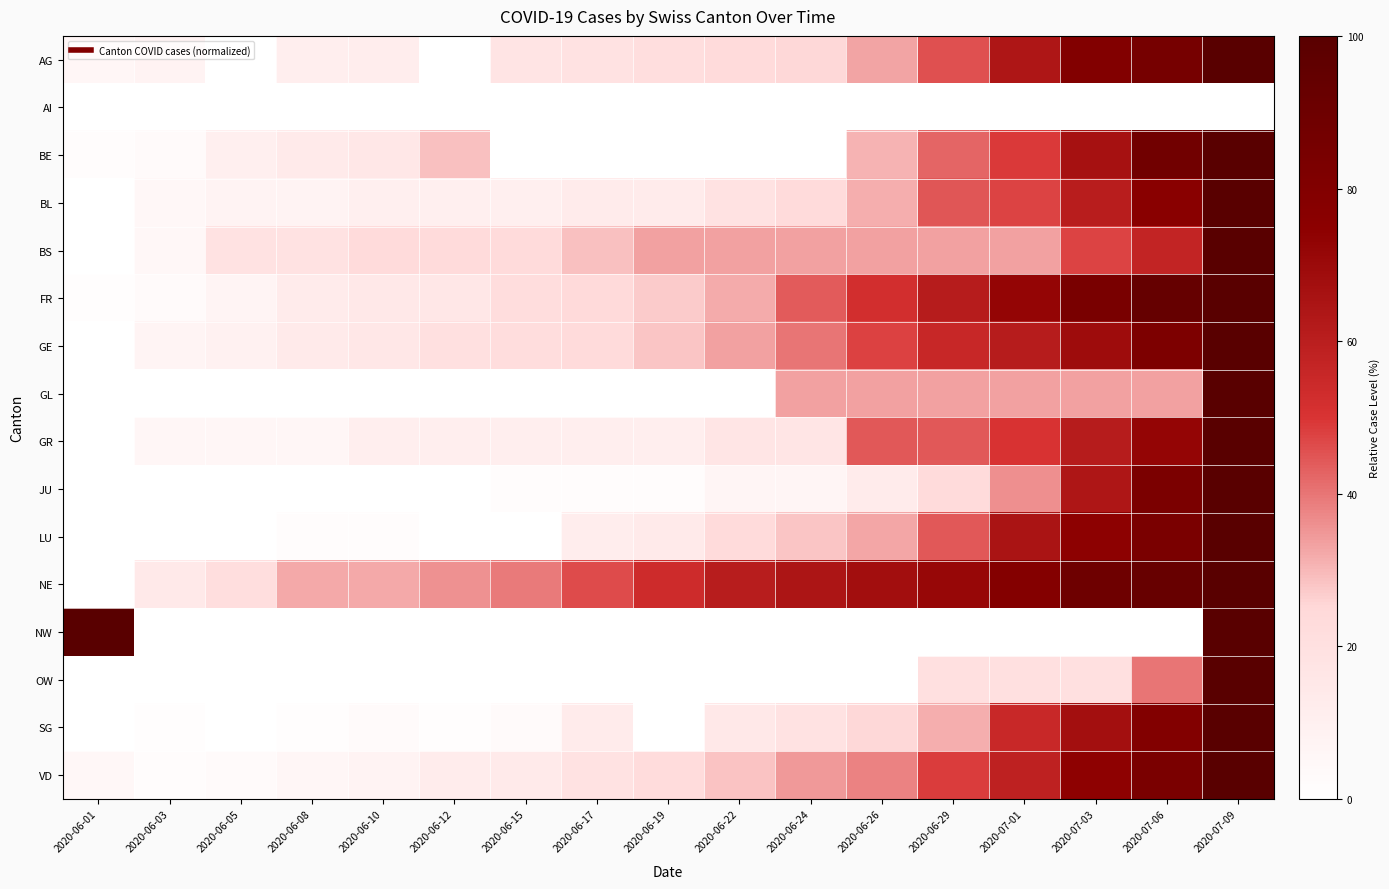

Reading right to left, extract all data points from this chart.

AG: 2020-07-09=100.0	2020-07-06=85.6	2020-07-03=80.0	2020-07-01=63.7	2020-06-29=45.6	2020-06-26=33.1	2020-06-24=25.0	2020-06-22=23.8	2020-06-19=21.2	2020-06-17=18.8	2020-06-15=17.5	2020-06-12=0.0	2020-06-10=11.9	2020-06-08=10.6	2020-06-05=0.0	2020-06-03=7.5	2020-06-01=5.6
AI: 2020-07-09=0.0	2020-07-06=0.0	2020-07-03=0.0	2020-07-01=0.0	2020-06-29=0.0	2020-06-26=0.0	2020-06-24=0.0	2020-06-22=0.0	2020-06-19=0.0	2020-06-17=0.0	2020-06-15=0.0	2020-06-12=0.0	2020-06-10=0.0	2020-06-08=0.0	2020-06-05=0.0	2020-06-03=0.0	2020-06-01=0.0
BE: 2020-07-09=100.0	2020-07-06=88.1	2020-07-03=66.1	2020-07-01=49.2	2020-06-29=42.4	2020-06-26=30.5	2020-06-24=0.0	2020-06-22=0.0	2020-06-19=0.0	2020-06-17=0.0	2020-06-15=0.0	2020-06-12=28.8	2020-06-10=15.3	2020-06-08=13.6	2020-06-05=10.2	2020-06-03=3.4	2020-06-01=1.7
BL: 2020-07-09=100.0	2020-07-06=76.3	2020-07-03=60.5	2020-07-01=47.4	2020-06-29=44.7	2020-06-26=31.6	2020-06-24=23.7	2020-06-22=18.4	2020-06-19=13.2	2020-06-17=13.2	2020-06-15=10.5	2020-06-12=10.5	2020-06-10=10.5	2020-06-08=7.9	2020-06-05=7.9	2020-06-03=5.3	2020-06-01=0.0
BS: 2020-07-09=100.0	2020-07-06=57.1	2020-07-03=47.6	2020-07-01=33.3	2020-06-29=33.3	2020-06-26=33.3	2020-06-24=33.3	2020-06-22=33.3	2020-06-19=33.3	2020-06-17=28.6	2020-06-15=23.8	2020-06-12=23.8	2020-06-10=23.8	2020-06-08=19.0	2020-06-05=19.0	2020-06-03=4.8	2020-06-01=0.0
FR: 2020-07-09=100.0	2020-07-06=94.0	2020-07-03=84.0	2020-07-01=72.0	2020-06-29=61.0	2020-06-26=52.0	2020-06-24=44.0	2020-06-22=32.0	2020-06-19=27.0	2020-06-17=24.0	2020-06-15=22.0	2020-06-12=16.0	2020-06-10=15.0	2020-06-08=13.0	2020-06-05=7.0	2020-06-03=3.0	2020-06-01=1.0
GE: 2020-07-09=100.0	2020-07-06=82.2	2020-07-03=68.9	2020-07-01=61.1	2020-06-29=55.6	2020-06-26=47.8	2020-06-24=40.0	2020-06-22=33.3	2020-06-19=27.8	2020-06-17=23.3	2020-06-15=22.2	2020-06-12=20.0	2020-06-10=15.6	2020-06-08=13.3	2020-06-05=8.9	2020-06-03=6.7	2020-06-01=0.0
GL: 2020-07-09=100.0	2020-07-06=33.3	2020-07-03=33.3	2020-07-01=33.3	2020-06-29=33.3	2020-06-26=33.3	2020-06-24=33.3	2020-06-22=0.0	2020-06-19=0.0	2020-06-17=0.0	2020-06-15=0.0	2020-06-12=0.0	2020-06-10=0.0	2020-06-08=0.0	2020-06-05=0.0	2020-06-03=0.0	2020-06-01=0.0
GR: 2020-07-09=100.0	2020-07-06=72.2	2020-07-03=61.1	2020-07-01=50.0	2020-06-29=44.4	2020-06-26=44.4	2020-06-24=16.7	2020-06-22=16.7	2020-06-19=11.1	2020-06-17=11.1	2020-06-15=11.1	2020-06-12=11.1	2020-06-10=11.1	2020-06-08=5.6	2020-06-05=5.6	2020-06-03=5.6	2020-06-01=0.0
JU: 2020-07-09=100.0	2020-07-06=83.0	2020-07-03=63.8	2020-07-01=36.2	2020-06-29=23.4	2020-06-26=12.8	2020-06-24=6.4	2020-06-22=6.4	2020-06-19=2.1	2020-06-17=2.1	2020-06-15=2.1	2020-06-12=0.0	2020-06-10=0.0	2020-06-08=0.0	2020-06-05=0.0	2020-06-03=0.0	2020-06-01=0.0
LU: 2020-07-09=100.0	2020-07-06=83.7	2020-07-03=74.4	2020-07-01=65.1	2020-06-29=44.2	2020-06-26=32.6	2020-06-24=27.9	2020-06-22=23.3	2020-06-19=14.0	2020-06-17=11.6	2020-06-15=0.0	2020-06-12=0.0	2020-06-10=2.3	2020-06-08=2.3	2020-06-05=0.0	2020-06-03=0.0	2020-06-01=0.0
NE: 2020-07-09=100.0	2020-07-06=92.9	2020-07-03=89.3	2020-07-01=78.6	2020-06-29=71.4	2020-06-26=67.9	2020-06-24=64.3	2020-06-22=60.7	2020-06-19=53.6	2020-06-17=46.4	2020-06-15=39.3	2020-06-12=35.7	2020-06-10=32.1	2020-06-08=32.1	2020-06-05=21.4	2020-06-03=14.3	2020-06-01=0.0
NW: 2020-07-09=100.0	2020-07-06=0.0	2020-07-03=0.0	2020-07-01=0.0	2020-06-29=0.0	2020-06-26=0.0	2020-06-24=0.0	2020-06-22=0.0	2020-06-19=0.0	2020-06-17=0.0	2020-06-15=0.0	2020-06-12=0.0	2020-06-10=0.0	2020-06-08=0.0	2020-06-05=0.0	2020-06-03=0.0	2020-06-01=100.0
OW: 2020-07-09=100.0	2020-07-06=40.0	2020-07-03=20.0	2020-07-01=20.0	2020-06-29=20.0	2020-06-26=0.0	2020-06-24=0.0	2020-06-22=0.0	2020-06-19=0.0	2020-06-17=0.0	2020-06-15=0.0	2020-06-12=0.0	2020-06-10=0.0	2020-06-08=0.0	2020-06-05=0.0	2020-06-03=0.0	2020-06-01=0.0
SG: 2020-07-09=100.0	2020-07-06=79.3	2020-07-03=67.4	2020-07-01=55.4	2020-06-29=31.5	2020-06-26=25.0	2020-06-24=18.5	2020-06-22=15.2	2020-06-19=0.0	2020-06-17=13.0	2020-06-15=3.3	2020-06-12=1.1	2020-06-10=3.3	2020-06-08=1.1	2020-06-05=0.0	2020-06-03=1.1	2020-06-01=0.0
VD: 2020-07-09=100.0	2020-07-06=83.3	2020-07-03=74.0	2020-07-01=58.5	2020-06-29=48.8	2020-06-26=38.2	2020-06-24=34.6	2020-06-22=28.5	2020-06-19=22.4	2020-06-17=19.1	2020-06-15=13.8	2020-06-12=12.2	2020-06-10=8.1	2020-06-08=6.1	2020-06-05=2.8	2020-06-03=2.0	2020-06-01=4.9